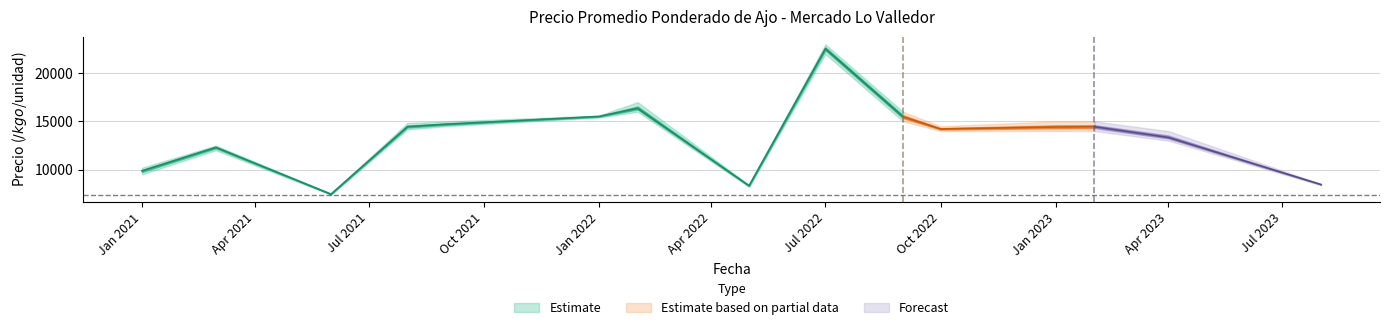

What is the greatest value displayed?

23000